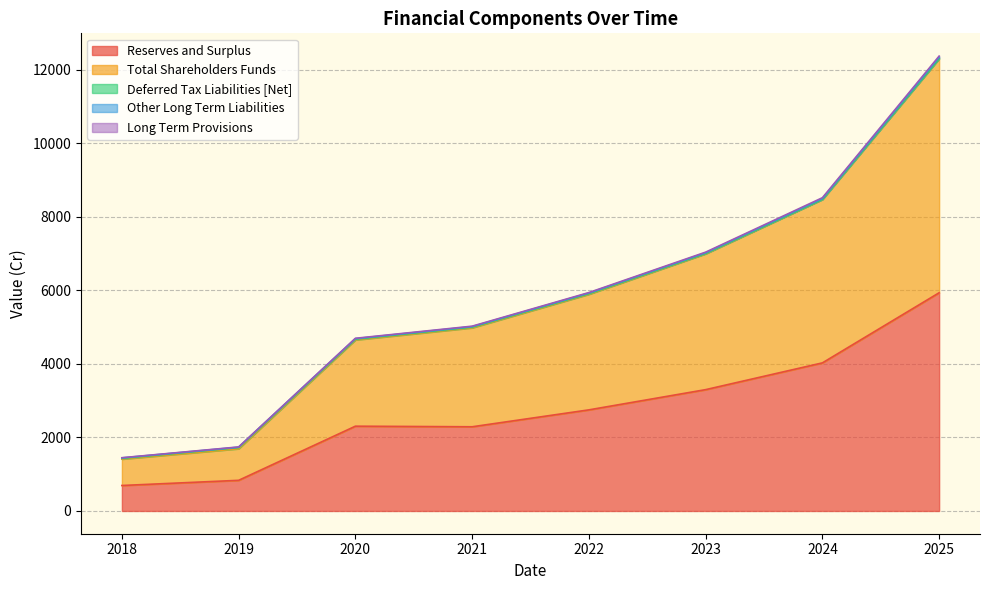

True or false: Reserves and Surplus has a value of 4028.7 at 2024.

True